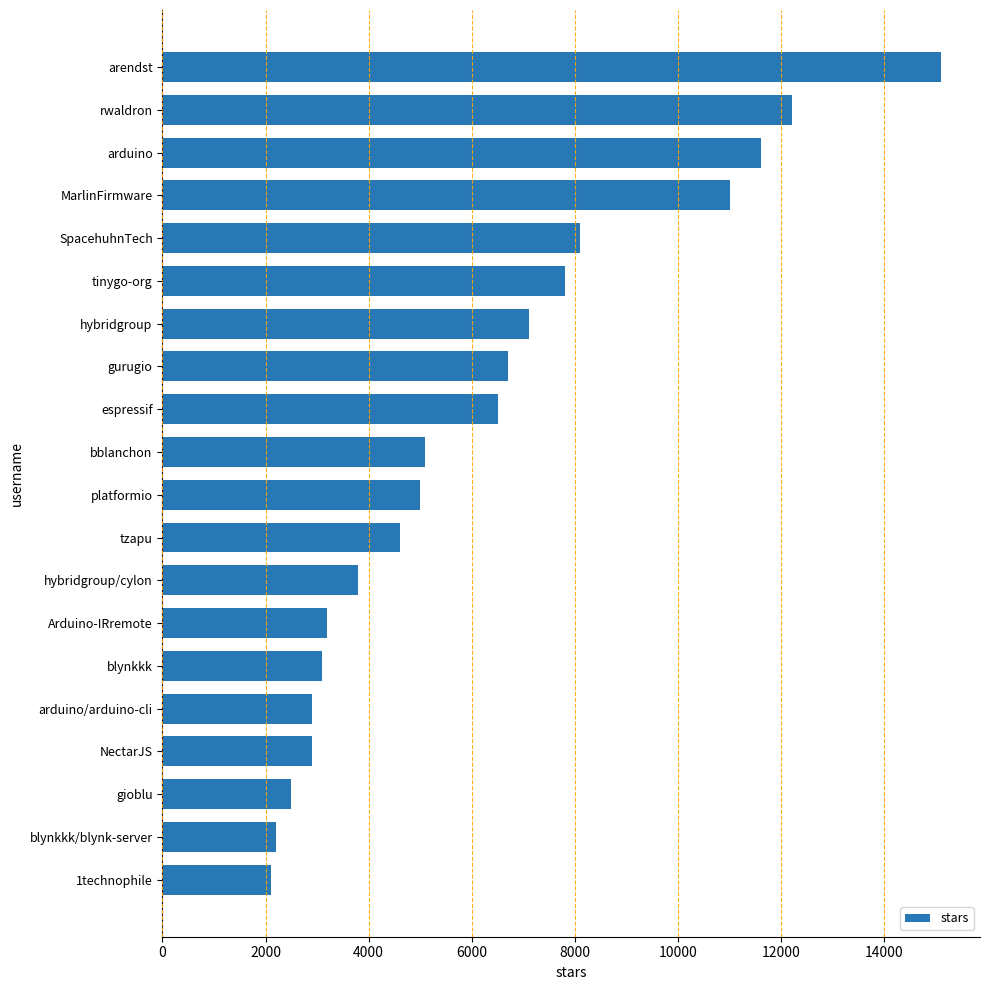

Is it true that the value at SpacehuhnTech is 8100?

True